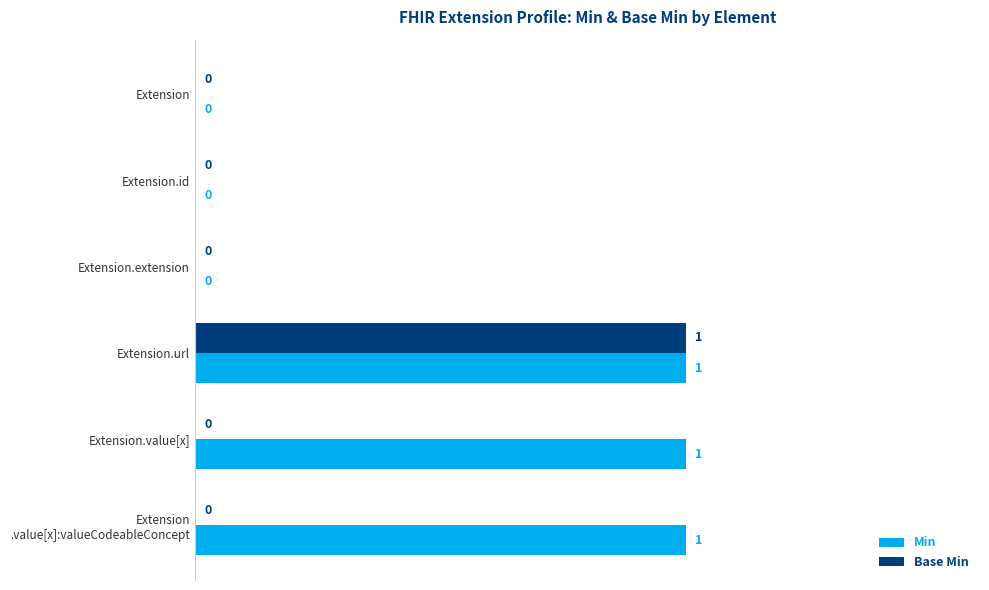

At which category is the sum across all series the highest?

Extension.url